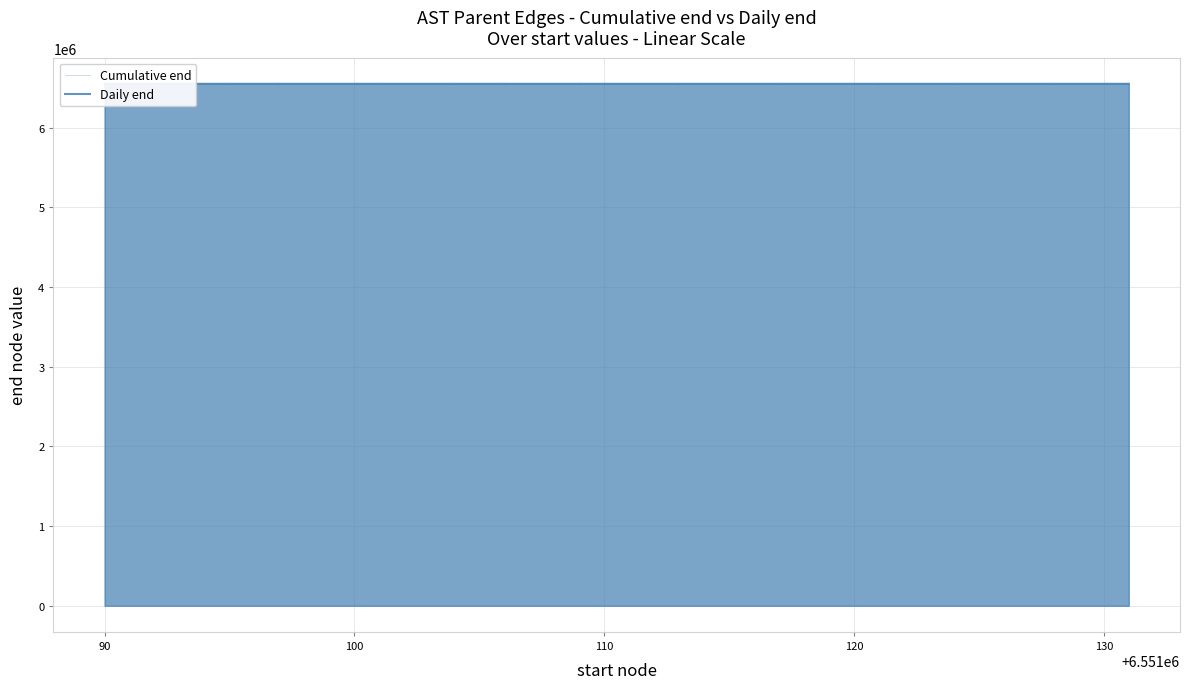

Where is Daily end nearest to the value 6551111?

110